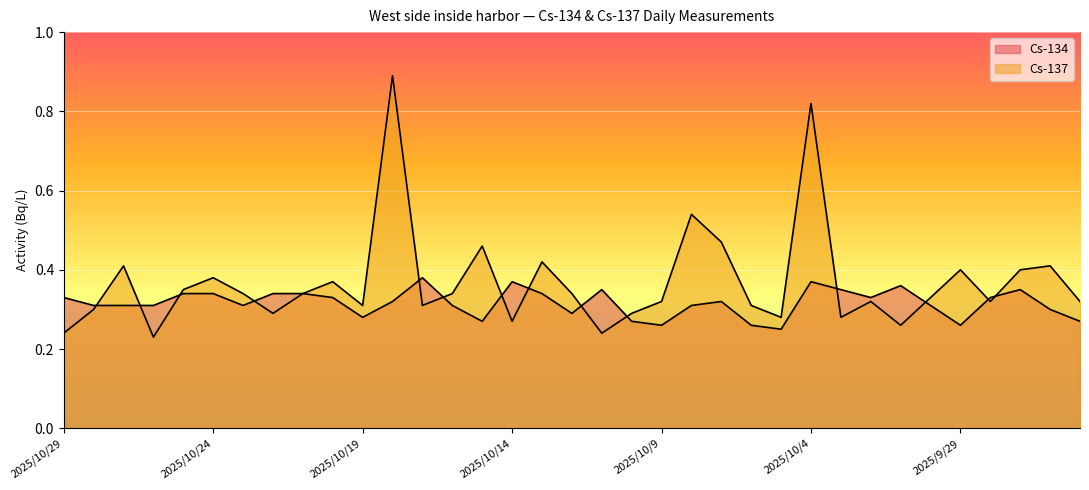

In Cs-137, how many points are higher than both neighbors (excluding endpoints)?

11